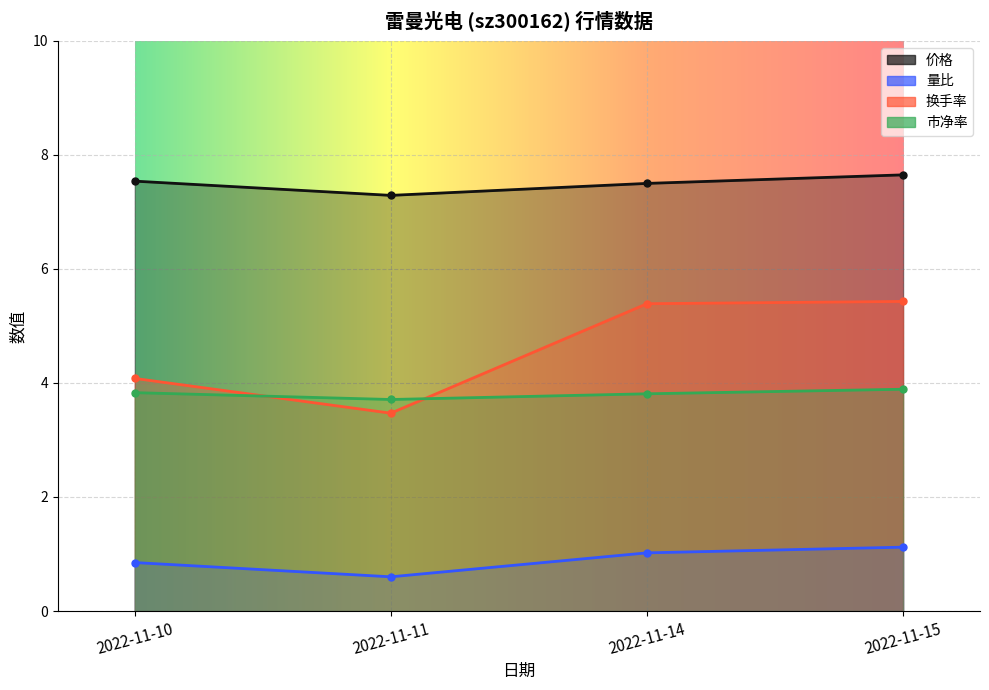

Between 2022-11-11 and 2022-11-14, which is larger?

2022-11-14